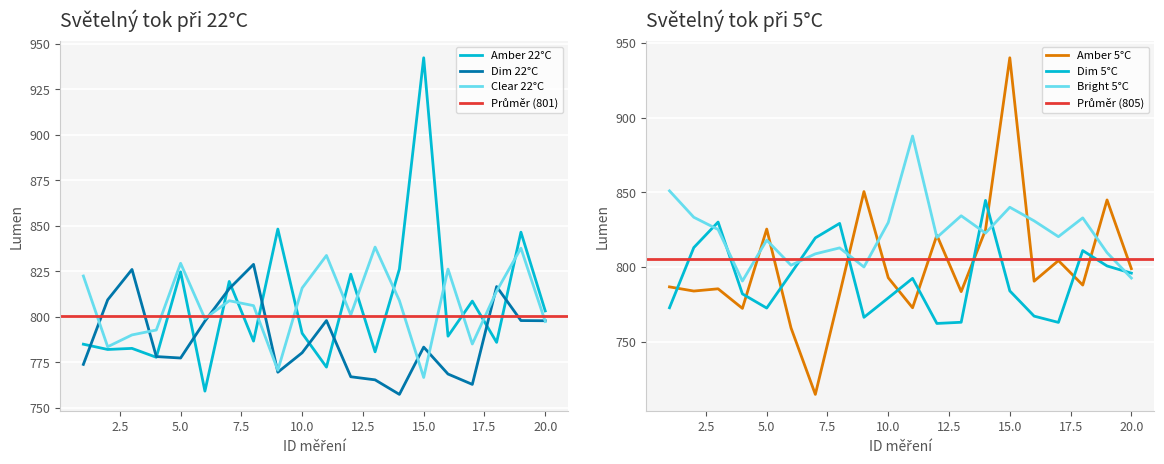

The value of Amber 22C at 18 is 1242.1. True or false?

False